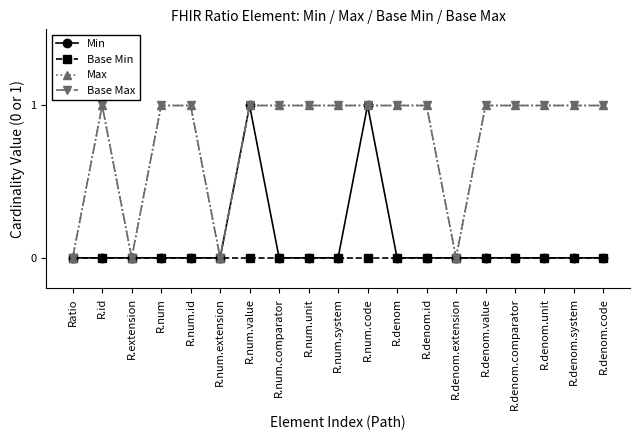

What is the difference between the maximum and minimum values in the Max series?

1